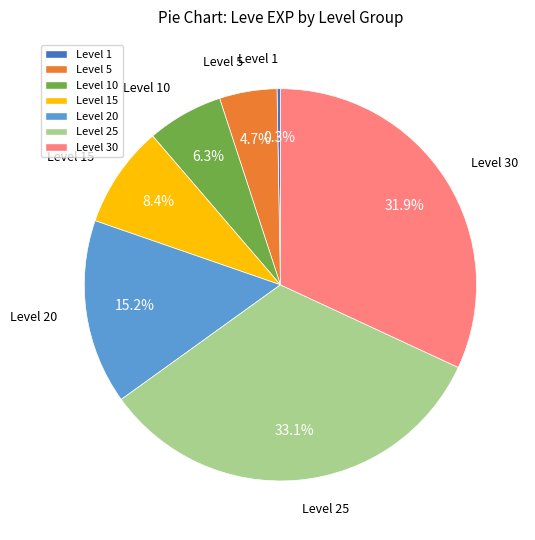

How many segments does this pie chart have?

7